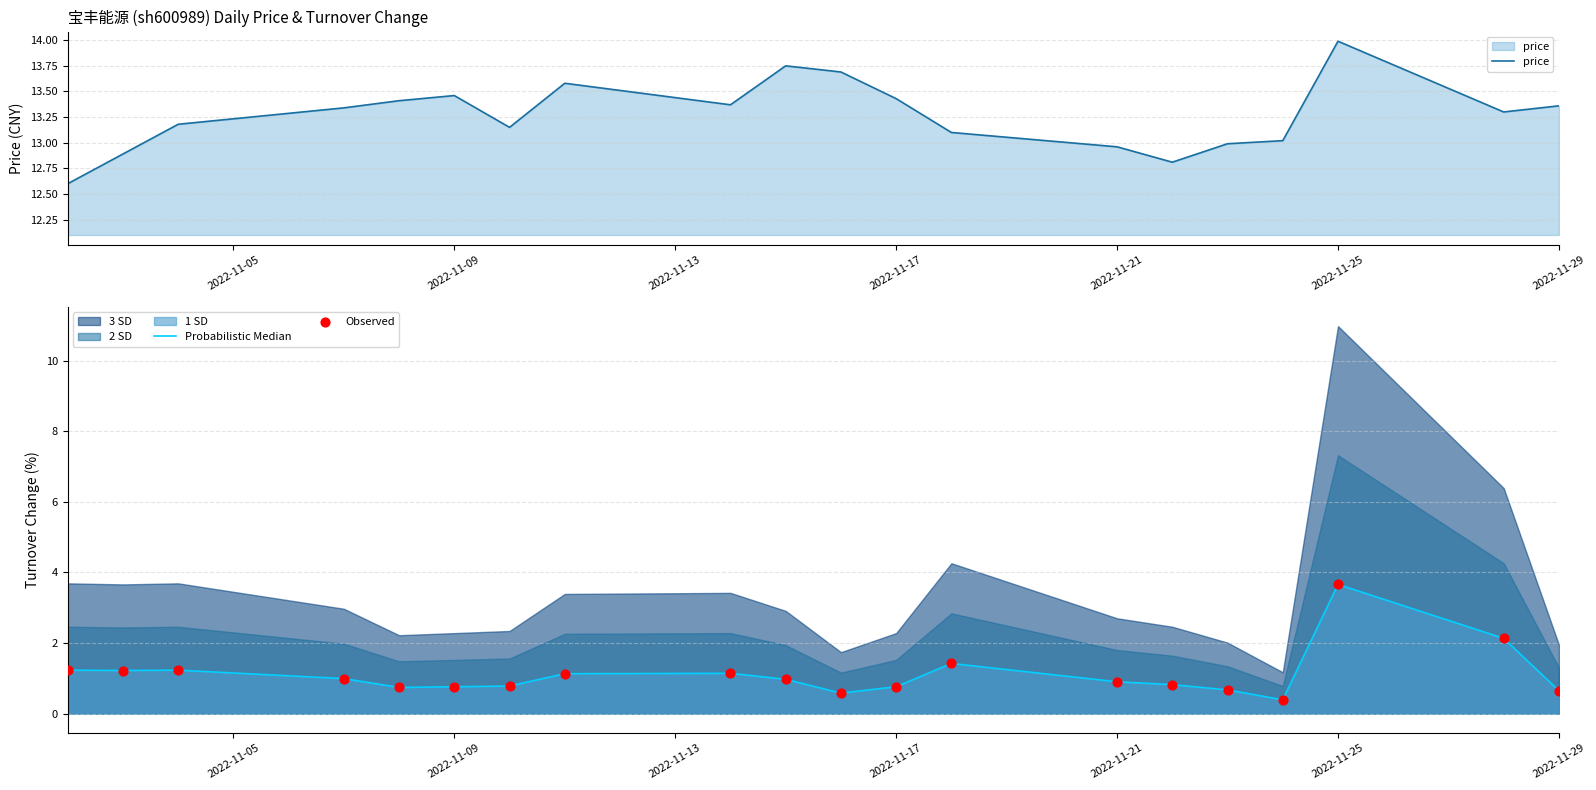

What is the minimum value for price?

12.6